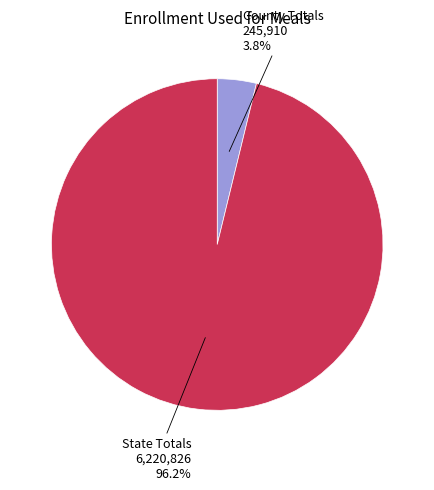

To the nearest percent, what is the average slice percentage?

50%